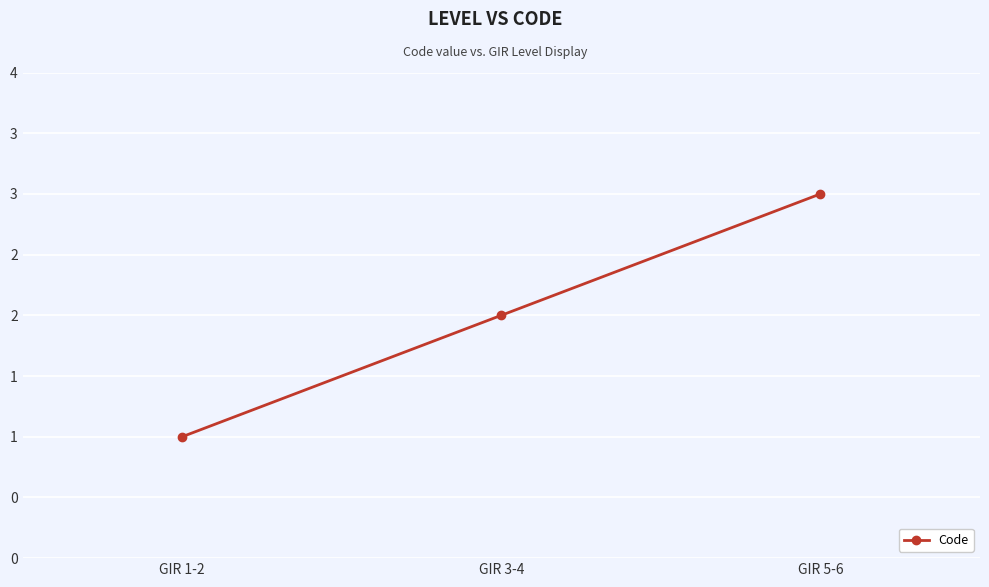

What is the sum of the values at GIR 5-6 and GIR 1-2?

4